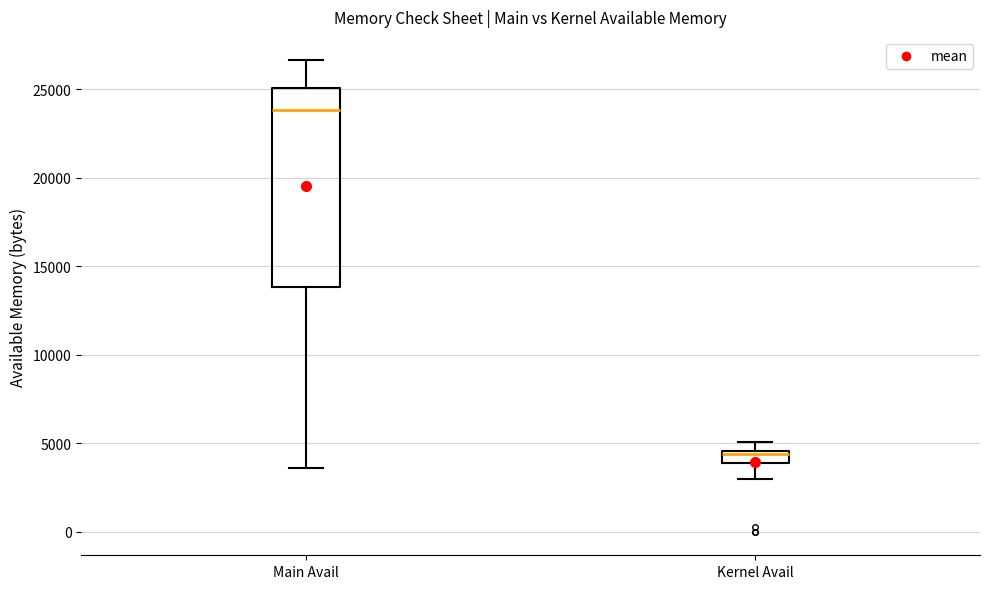

Which box's median line is the lowest?

Kernel Avail